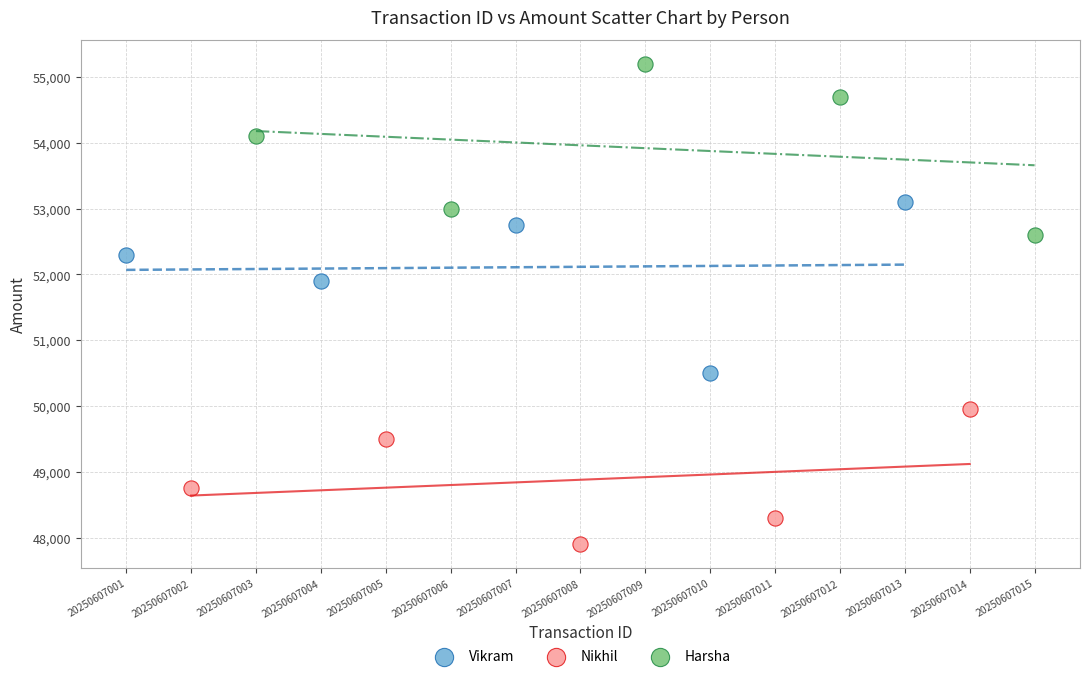

Which series reaches the maximum Y coordinate?

Harsha